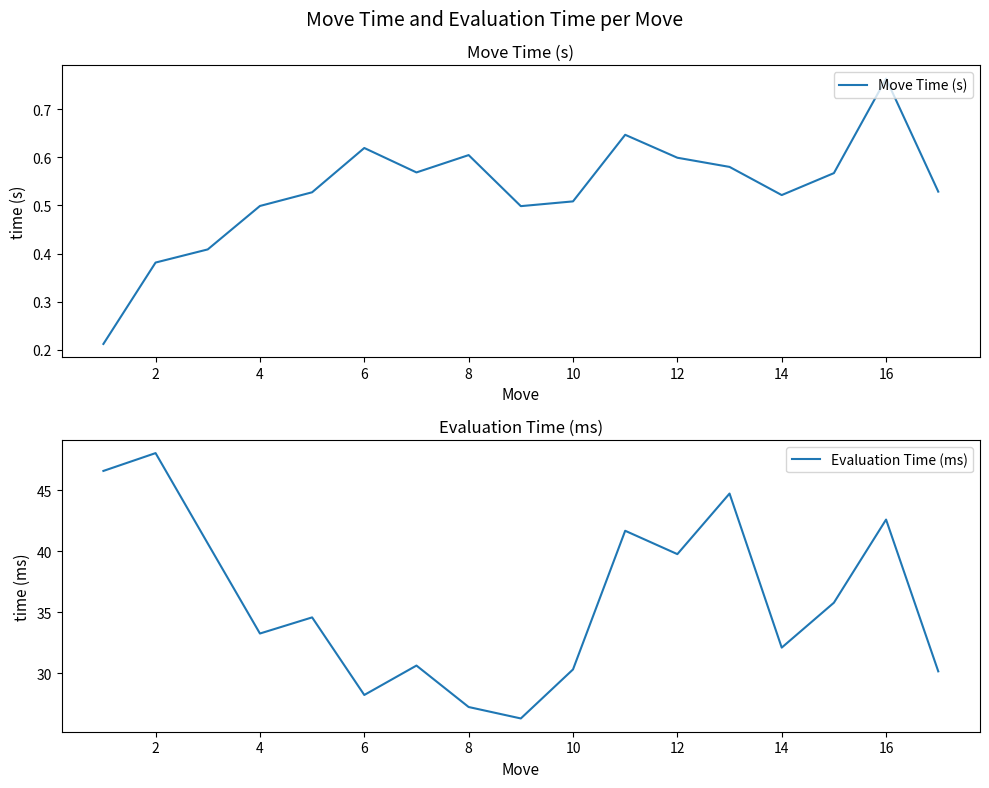

Is it true that Evaluation Time (ms) equals 44.8 at 12?

False